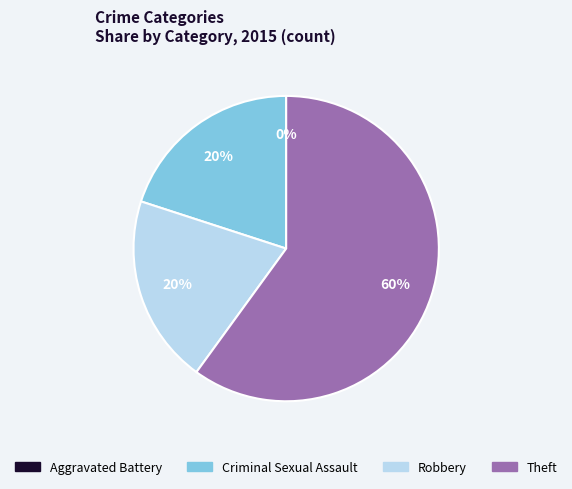

To the nearest percent, what portion does Robbery represent?

20%